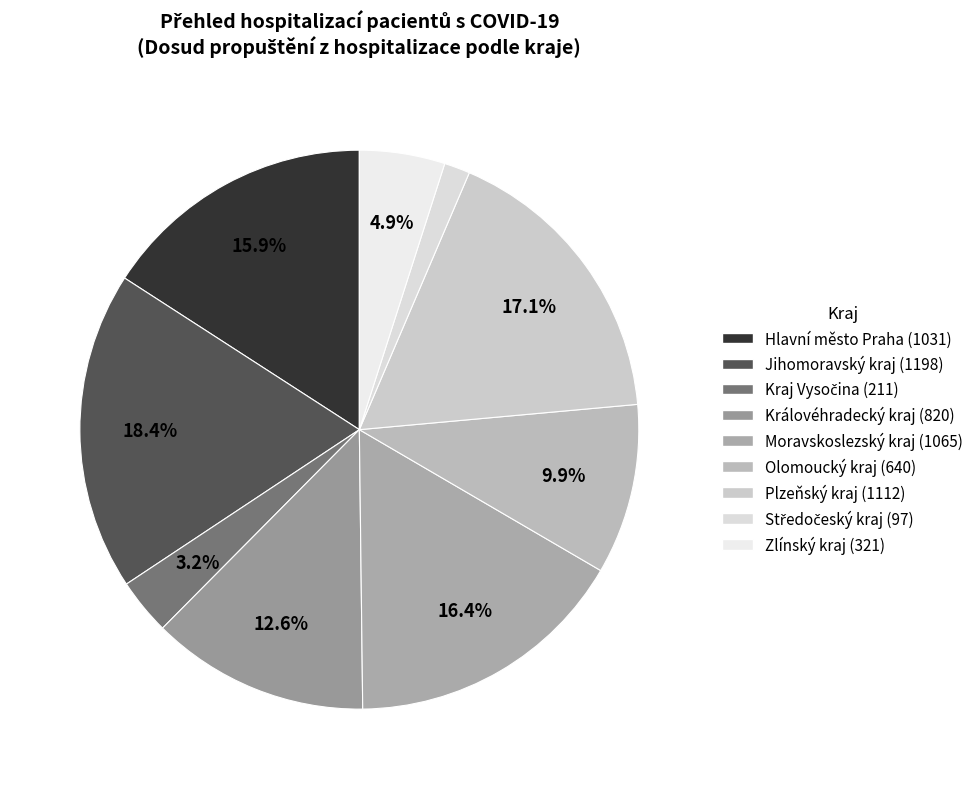

Is there any slice that represents more than half of the pie?

No